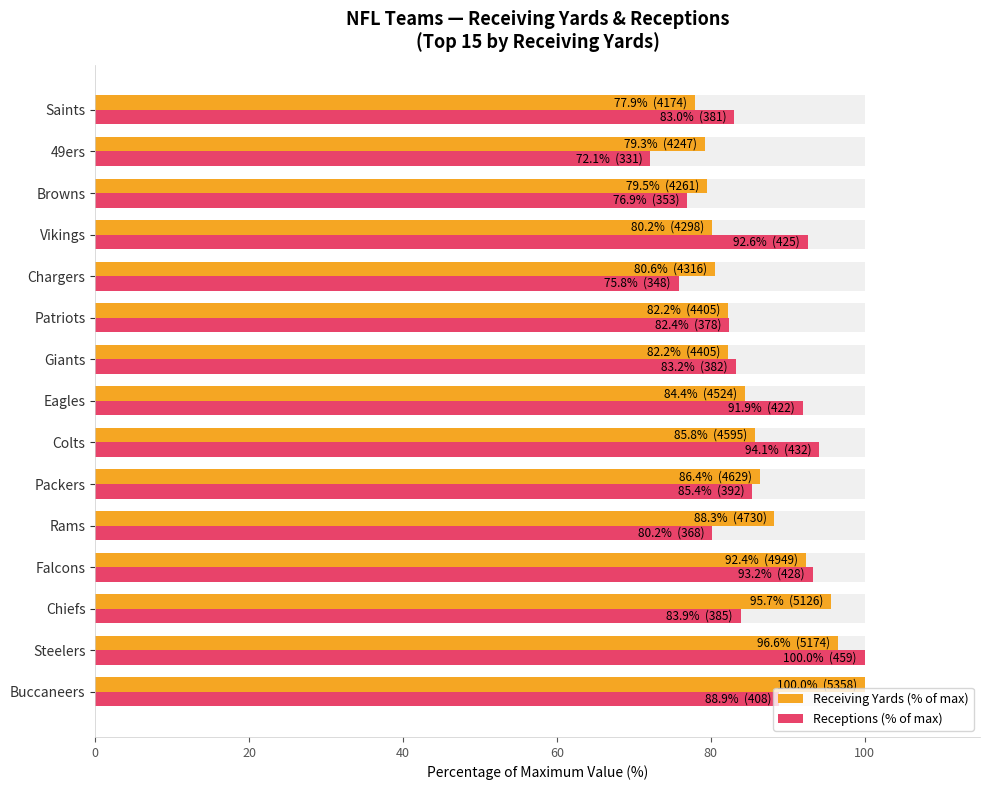

Rank the series at Steelers from lowest to highest value.

Receiving Yards (% of max), Receptions (% of max)